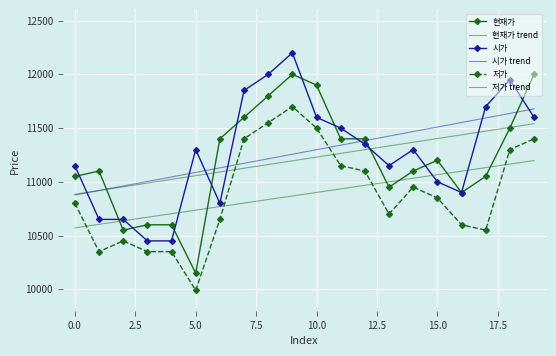

How many values in the 저가 trend series exceed 10900?

10